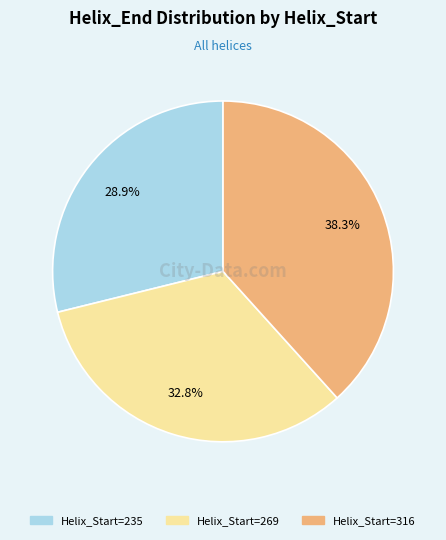

Is there a majority slice in this chart?

No